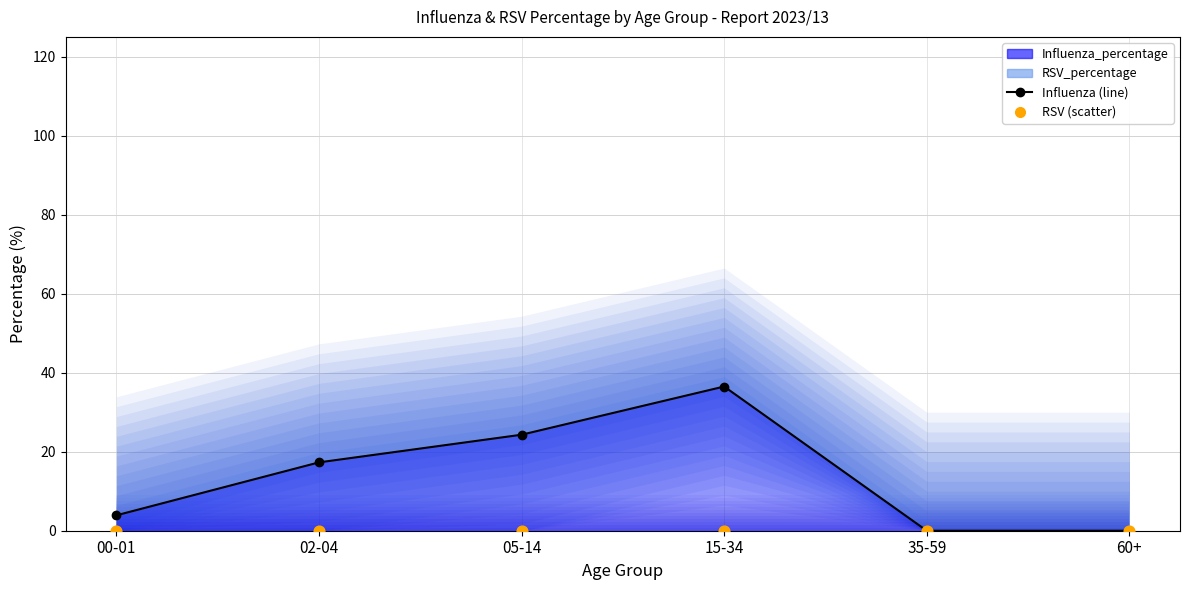

Is the value of RSV (scatter) at 00-01 greater than the value of Influenza (line) at 00-01?

No